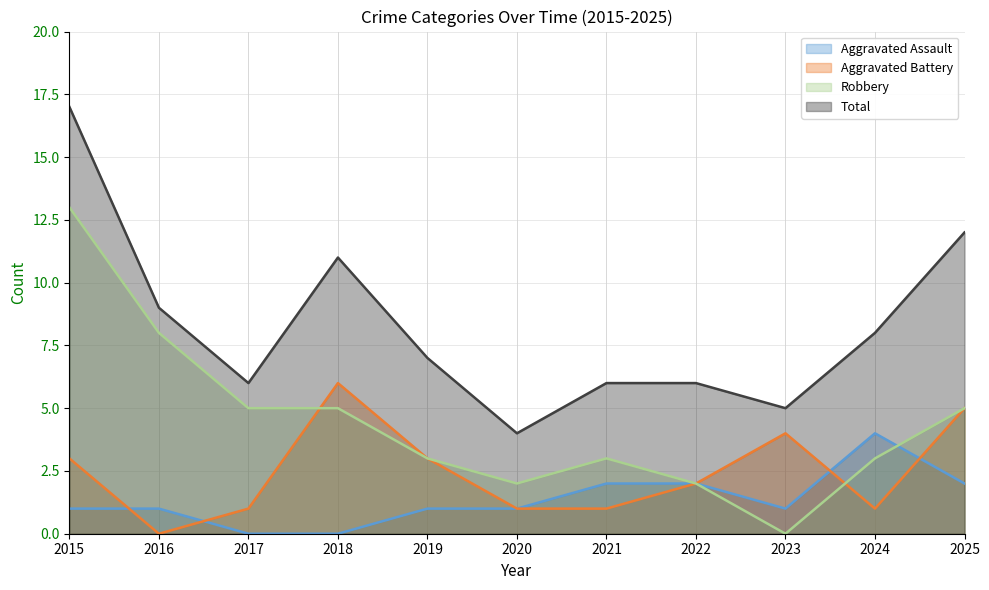

What is the greatest value displayed?

17